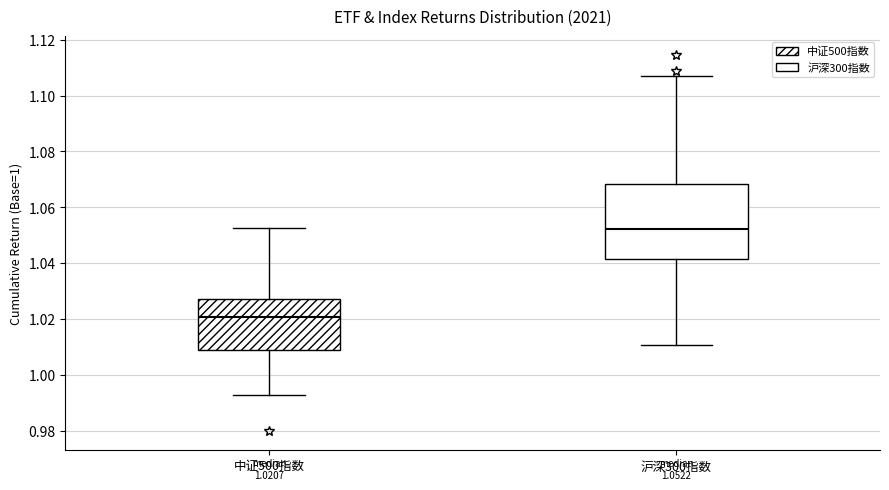

Comparing the boxes themselves (not the whiskers), which one is the tallest?

沪深300指数